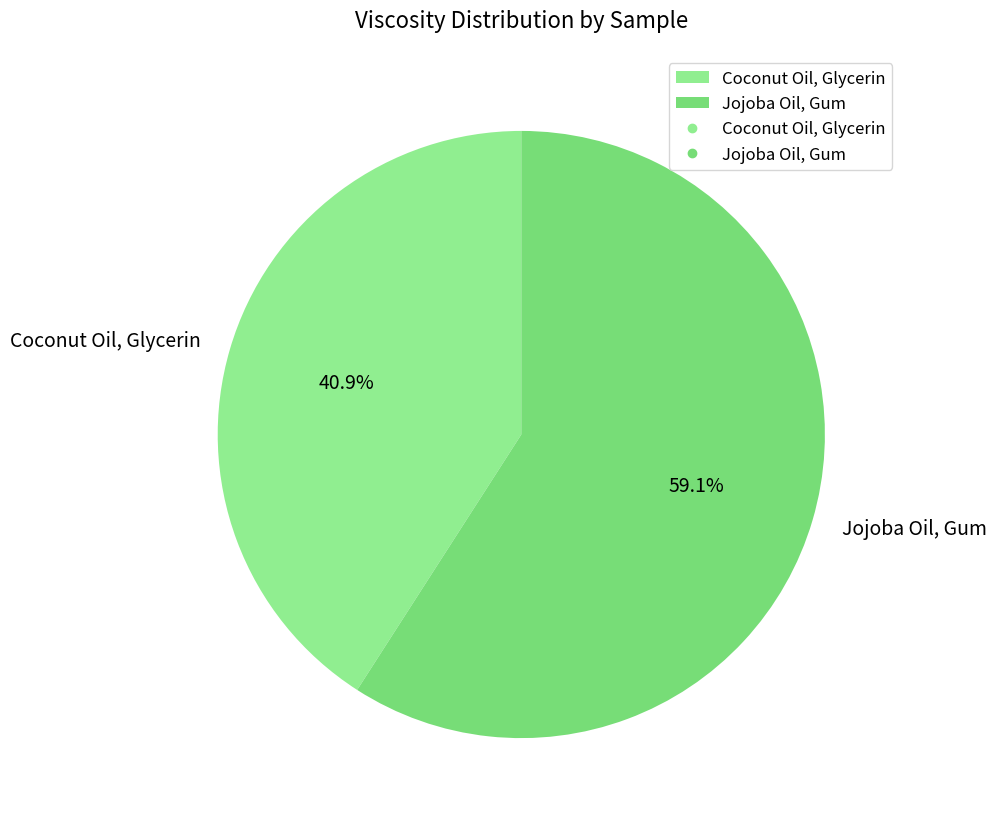

What is the majority slice?

Jojoba Oil, Gum